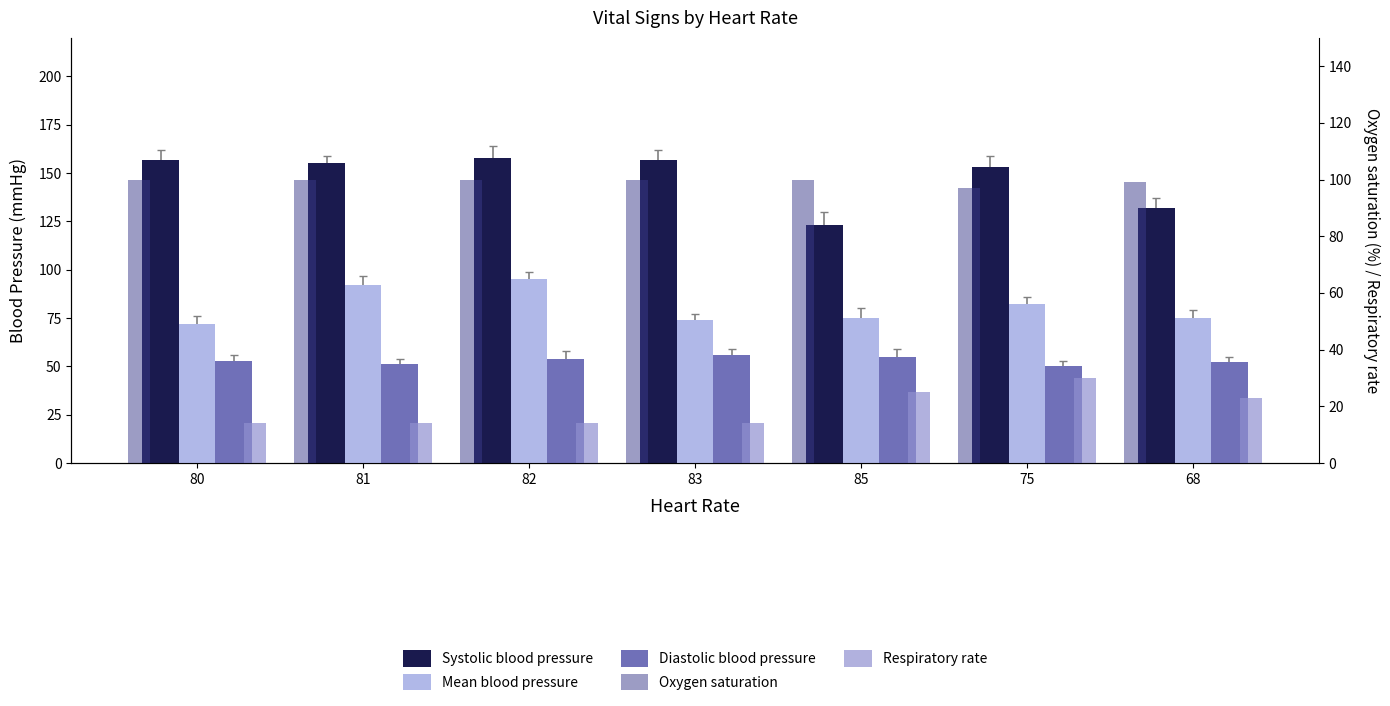

How many bars are there in total?

35